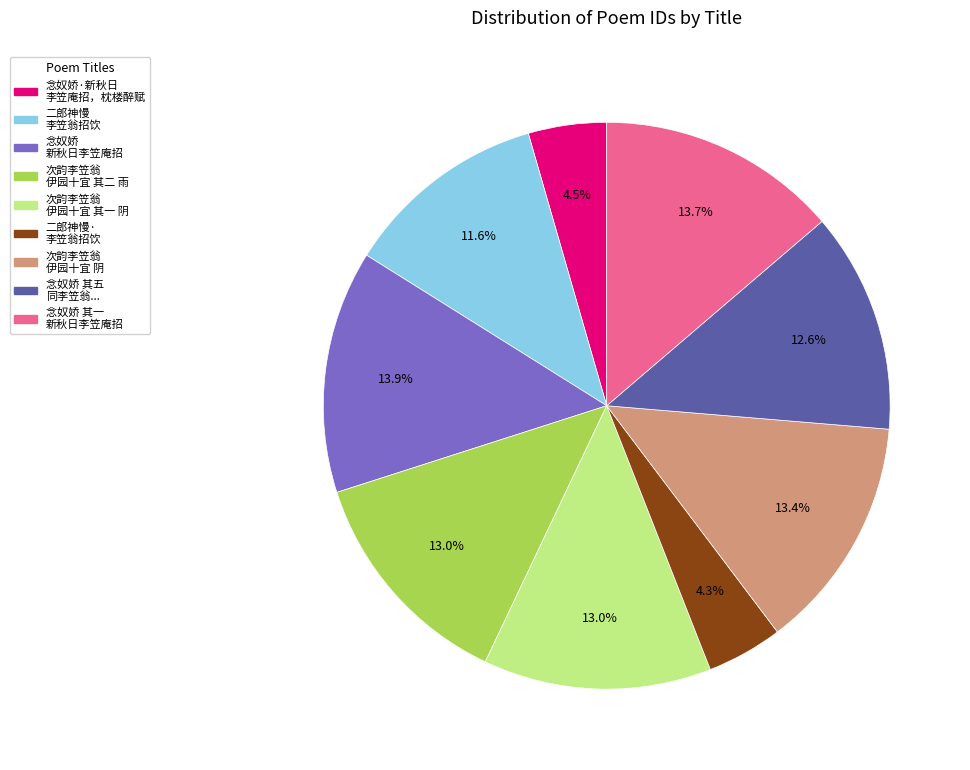

Is there any slice that represents more than half of the pie?

No